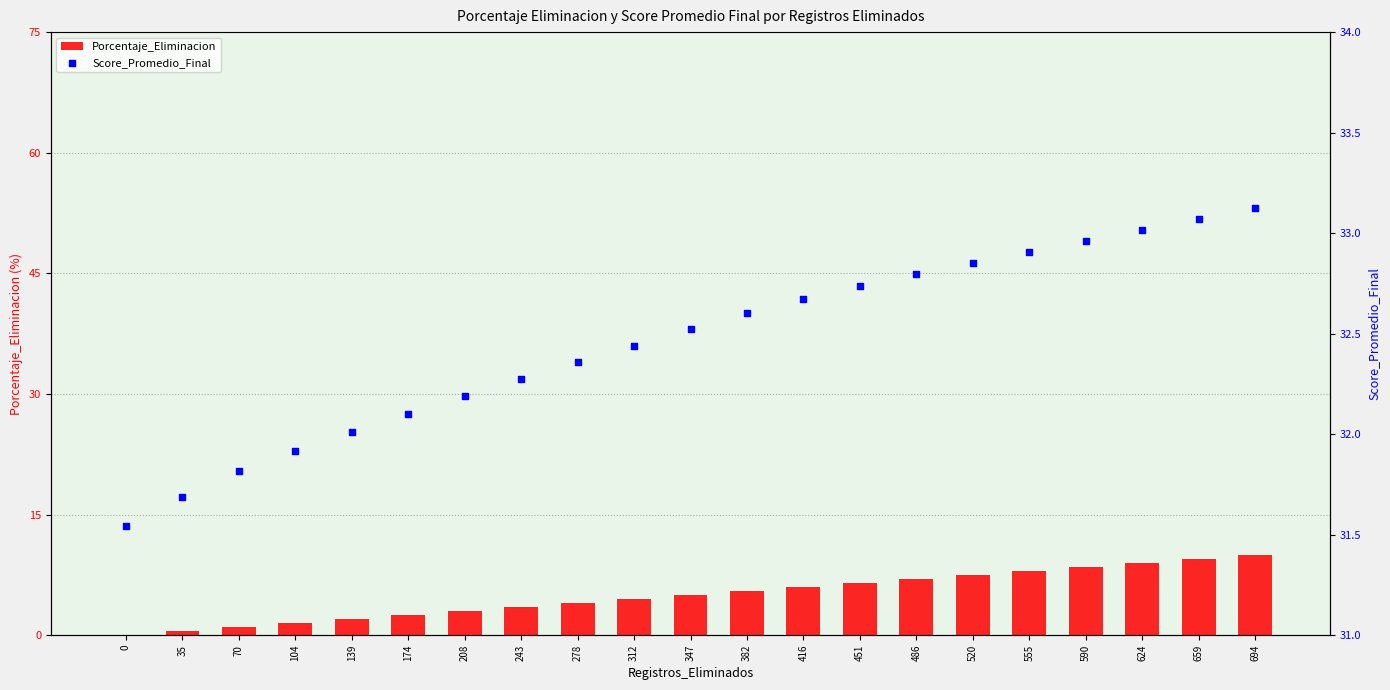

Which series contains the highest Y value?

Score_Promedio_Final